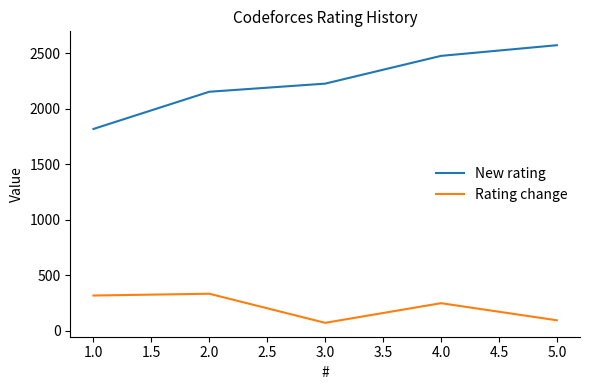

What is the maximum value shown in the chart?

2573